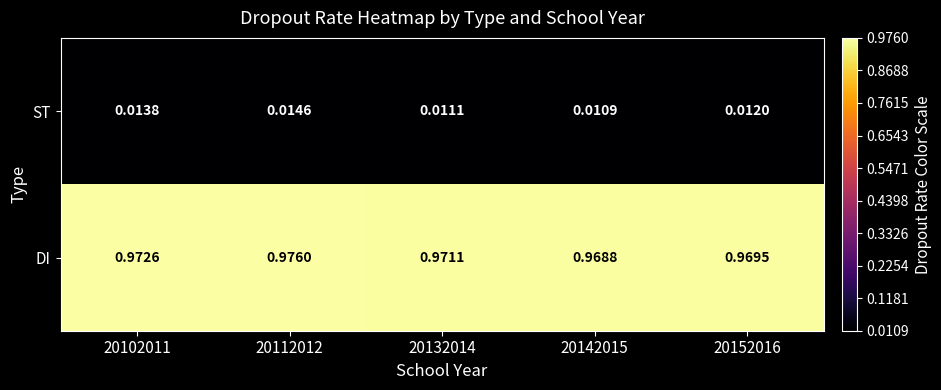

Between 20112012 and 20132014, which series saw the biggest shift?

DI